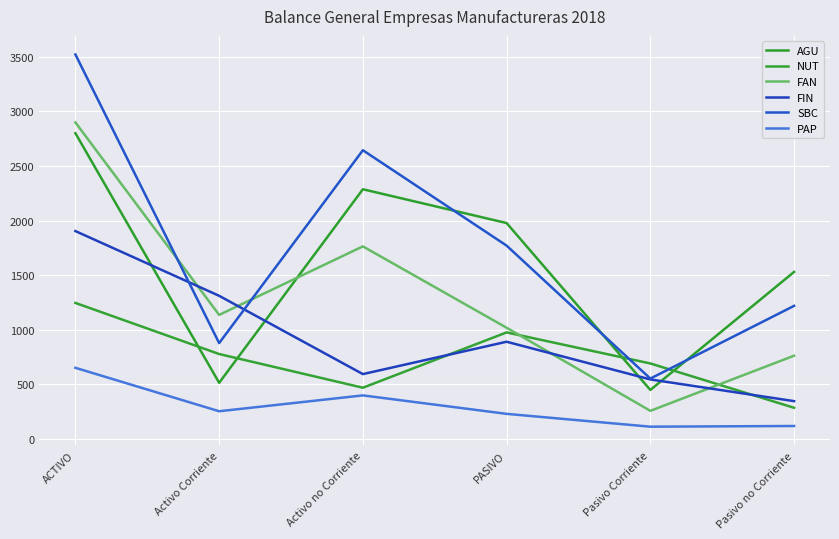

What is the label of the 4th point from the left?

PASIVO